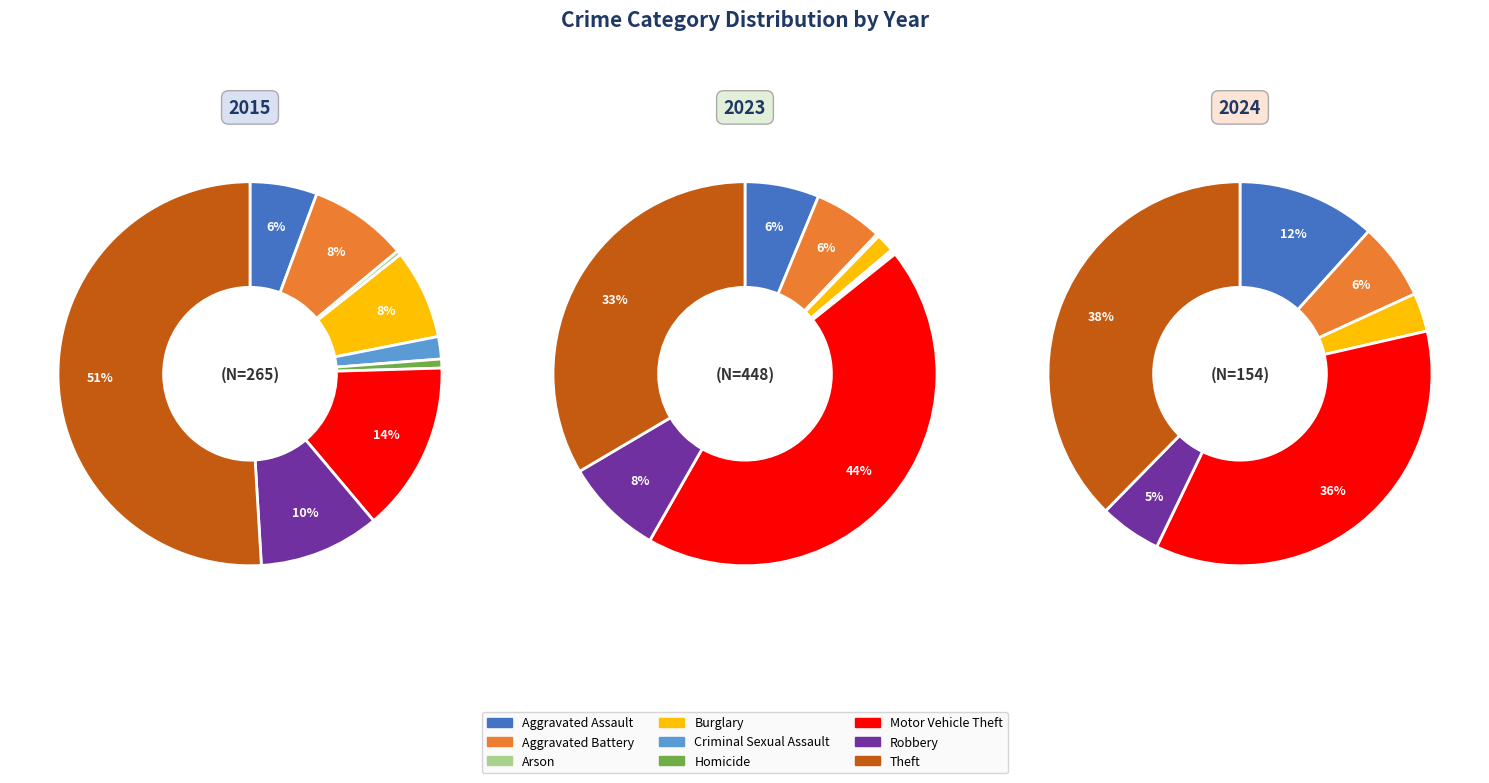

Do Motor Vehicle Theft and Robbery together represent more than half of the pie?

No